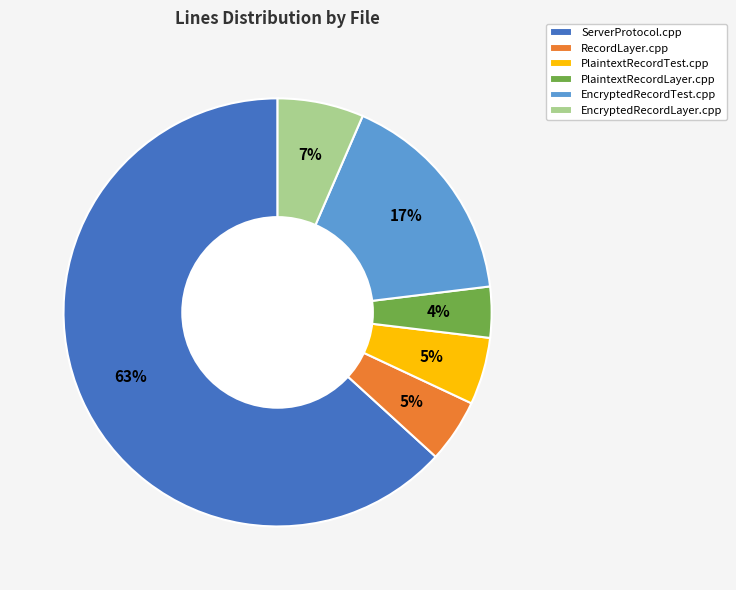

To the nearest percent, what is the average slice percentage?

17%